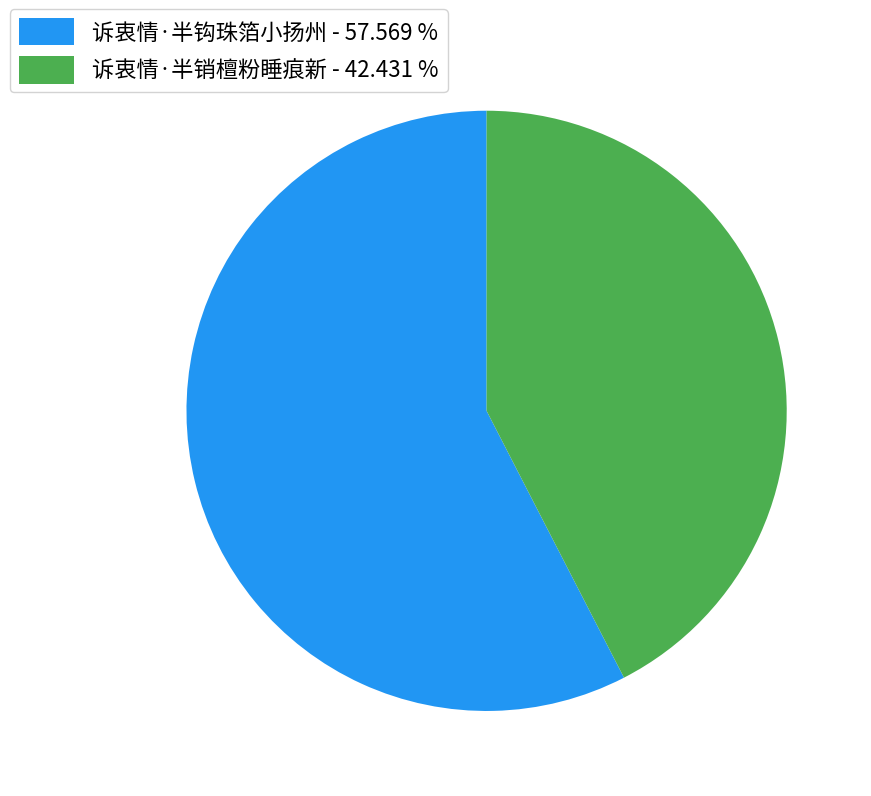

Which slice represents more than half of the pie?

诉衷情·半钩珠箔小扬州